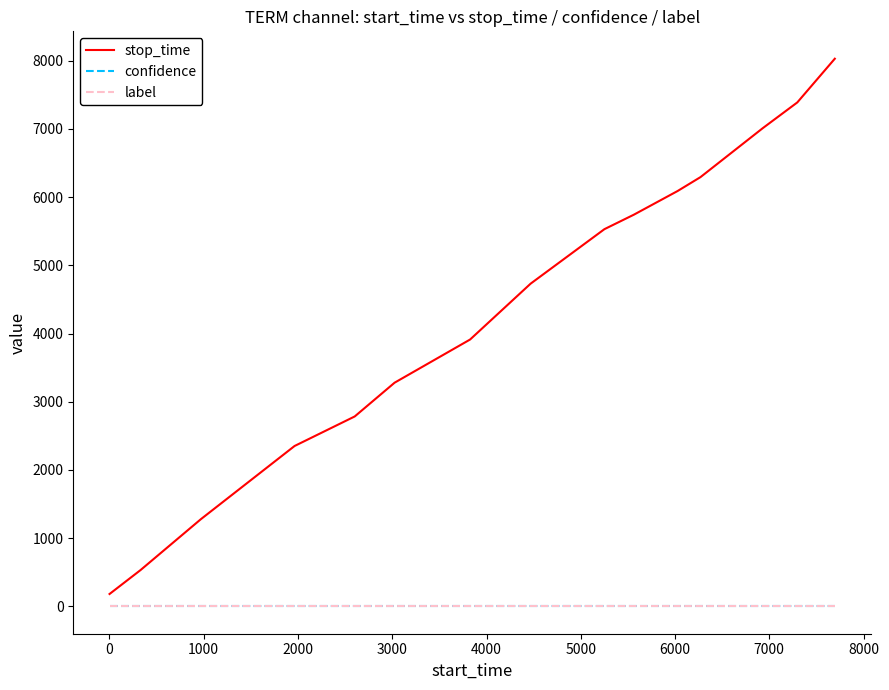

Which series has the widest spread of values?

stop_time